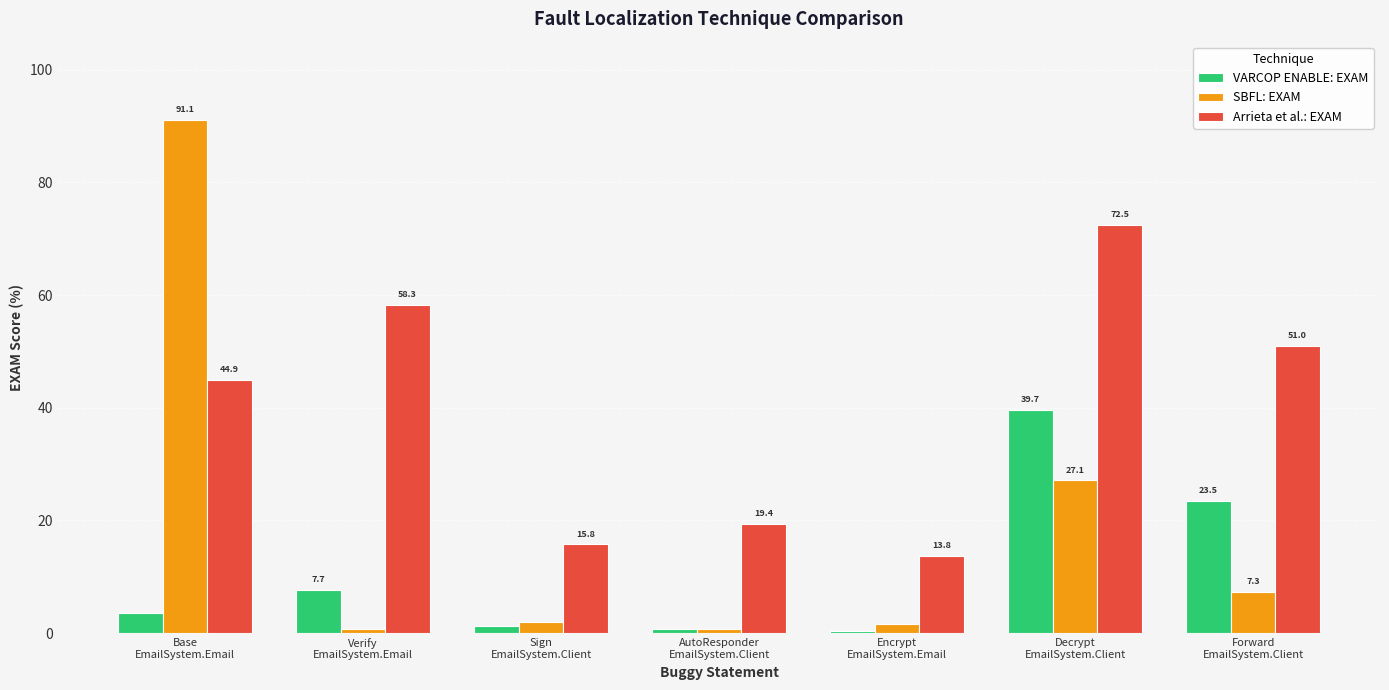

Count the number of categories in the chart.

7